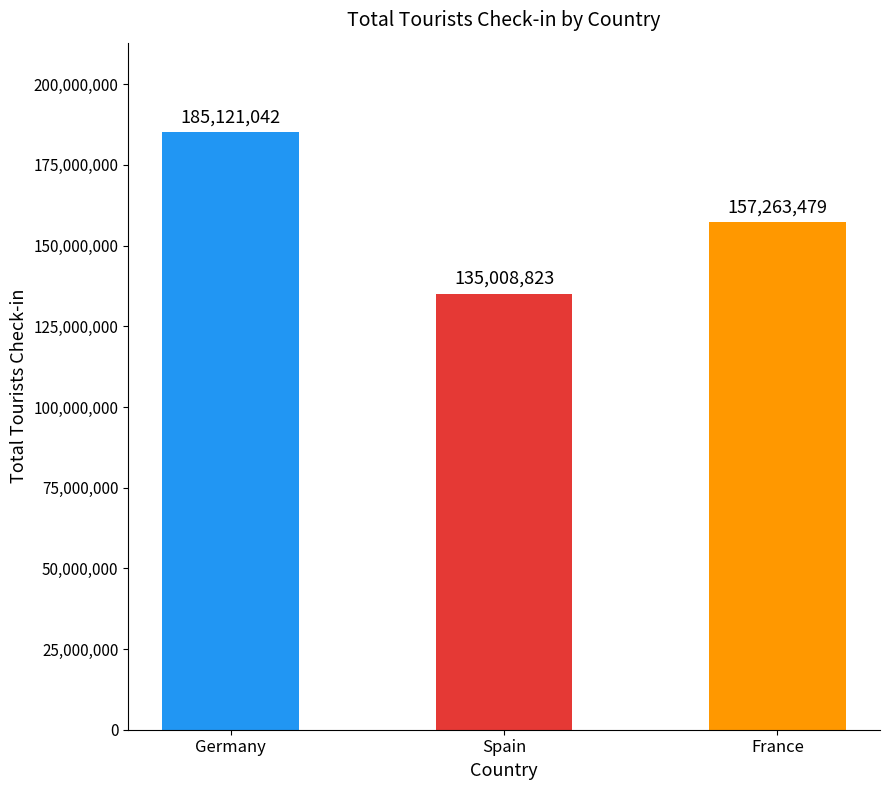

List the labels in order of value, largest first.

Germany, France, Spain